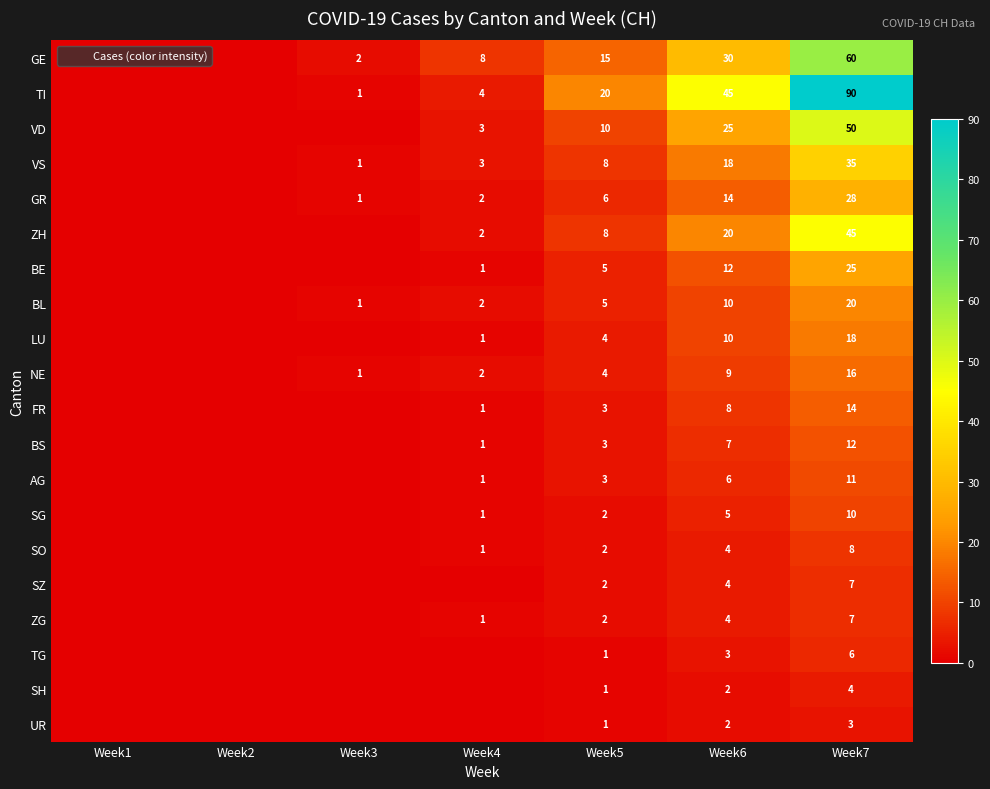

Count the SZ values in the range 0 to 4.

6